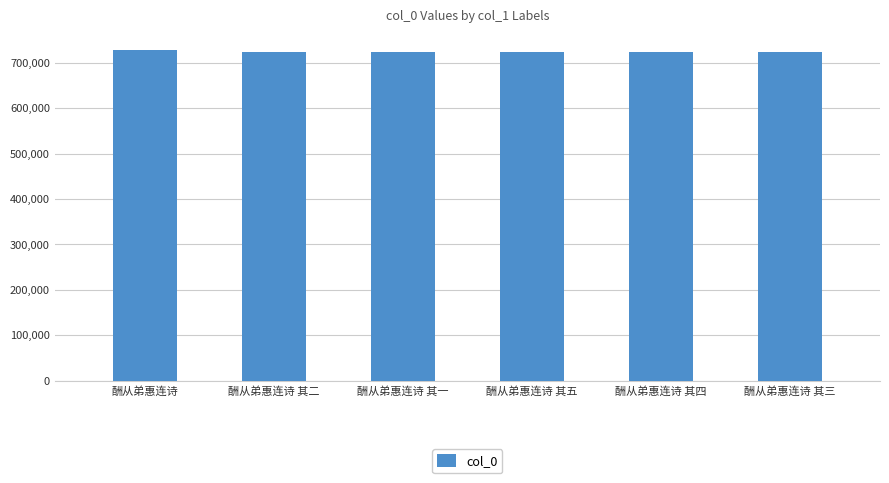

Are the bars horizontal?

No